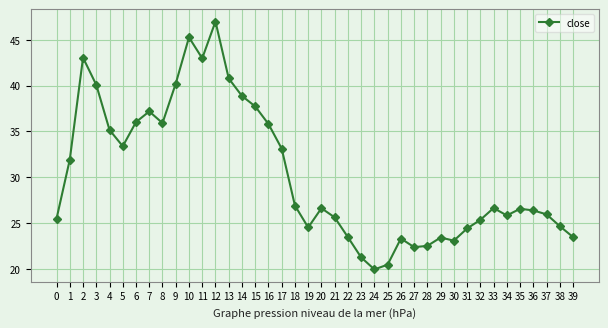

How many interior local valleys (lower than both neighbors) does the data have?

8